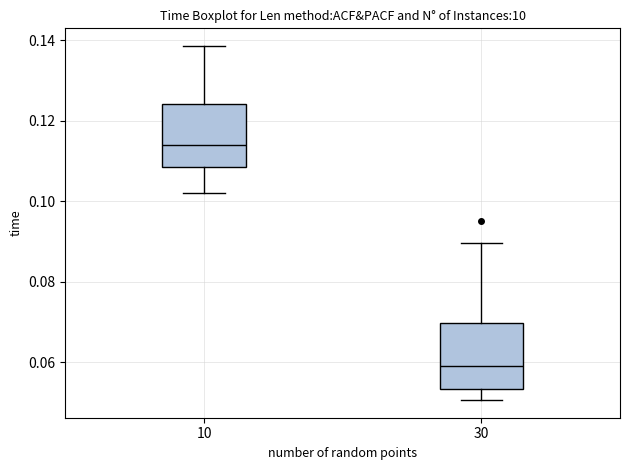

Which box's median line is the lowest?

30